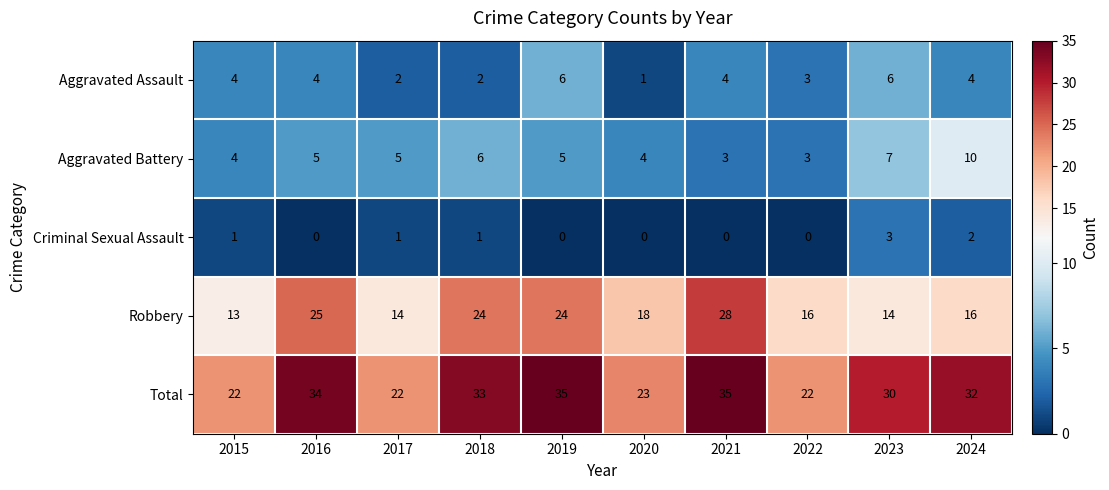

What is the maximum value for Aggravated Assault?

6